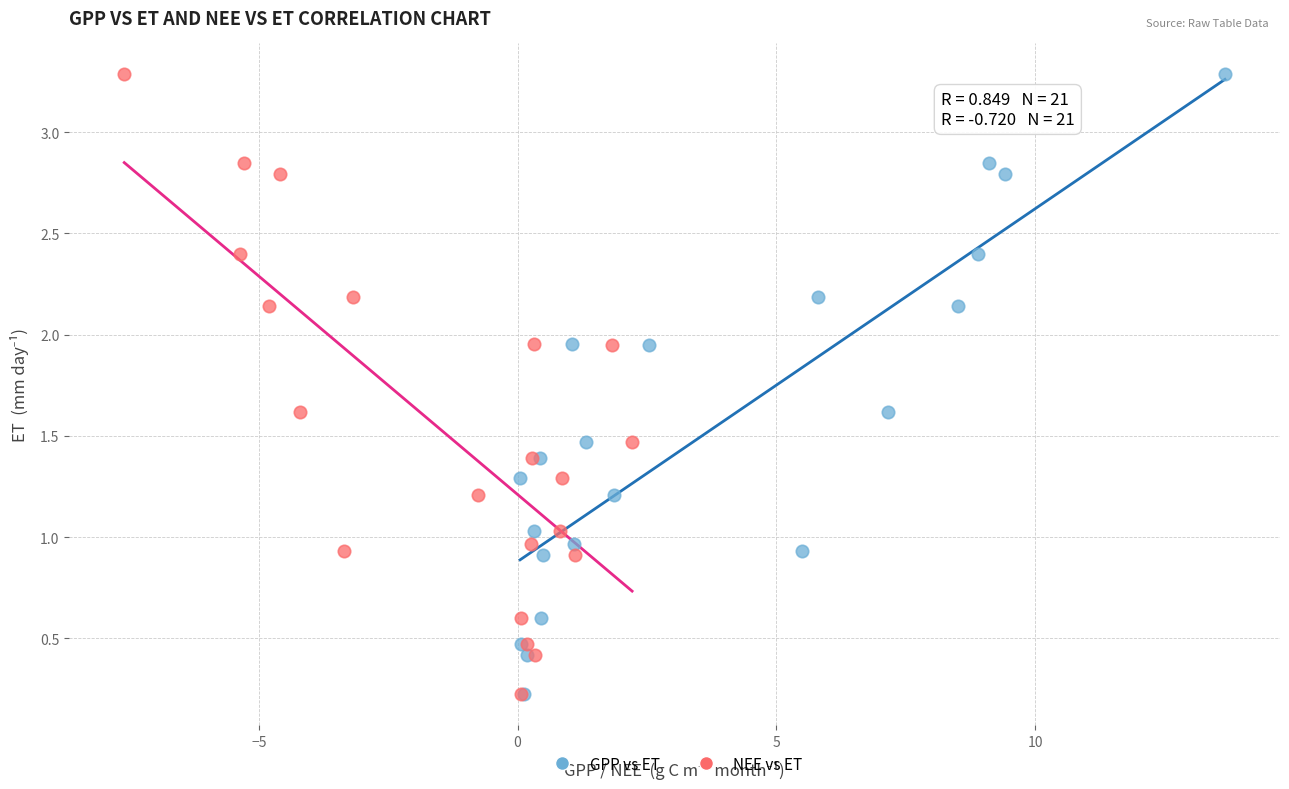

What are all the series names shown in the legend?

GPP vs ET, NEE vs ET